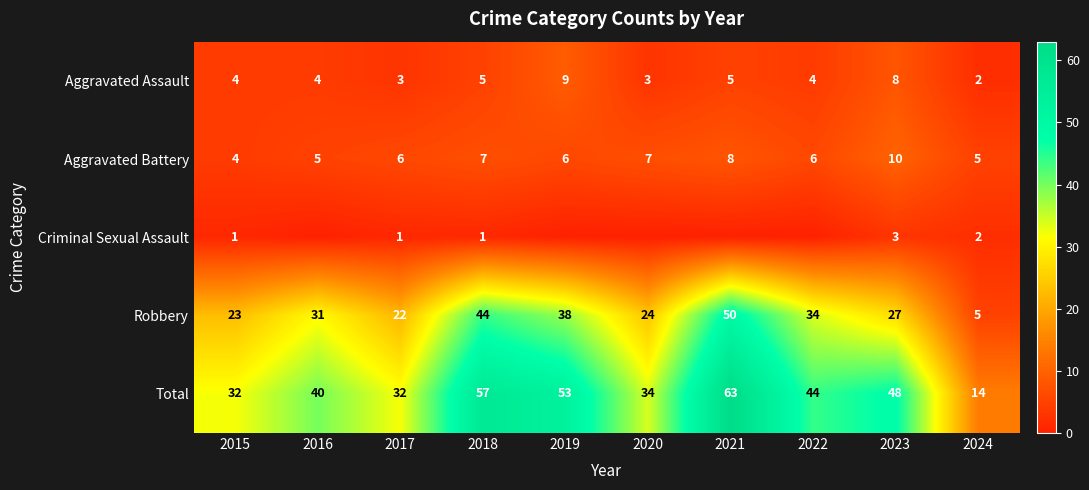

Which label corresponds to the smallest value in the chart?

2016